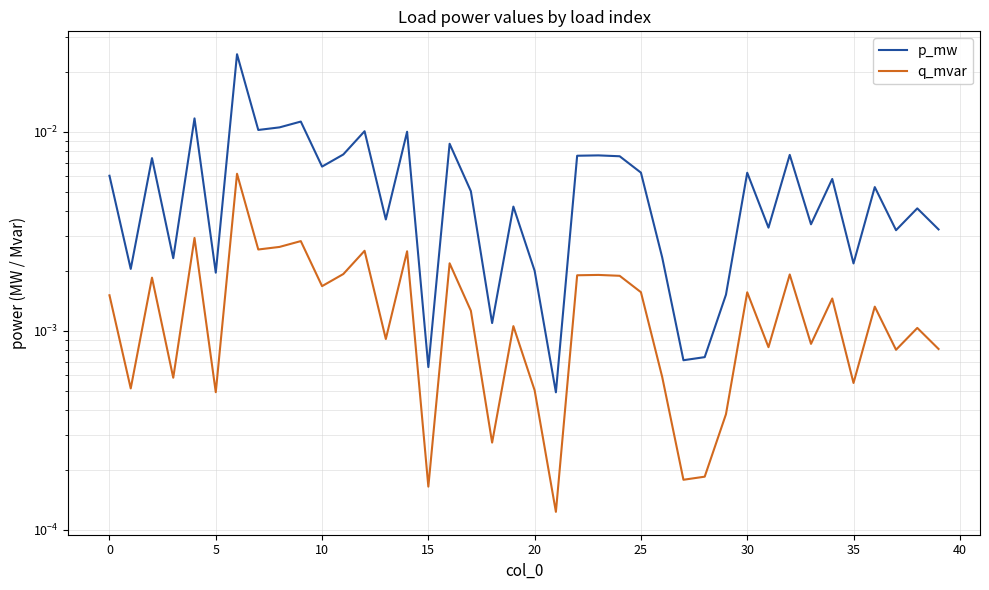

True or false: p_mw has more than 1 points higher than both neighbors.

True